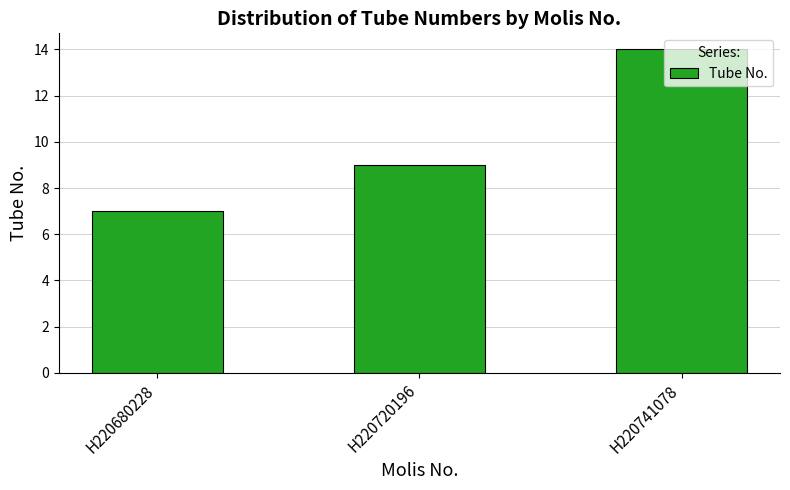

What is the greatest value displayed?

14